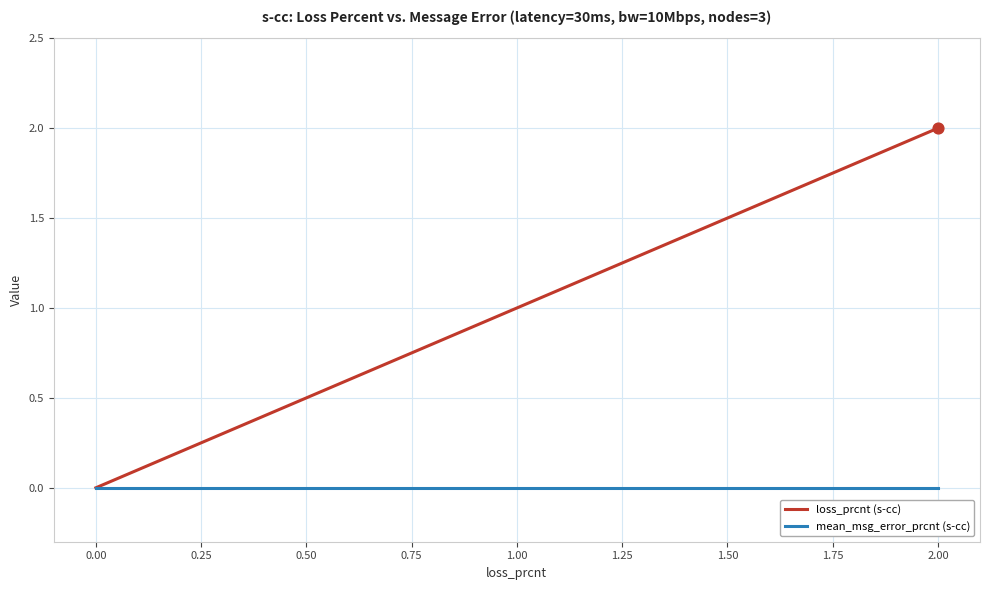

What are all the series names shown in the legend?

loss_prcnt (s-cc), mean_msg_error_prcnt (s-cc)